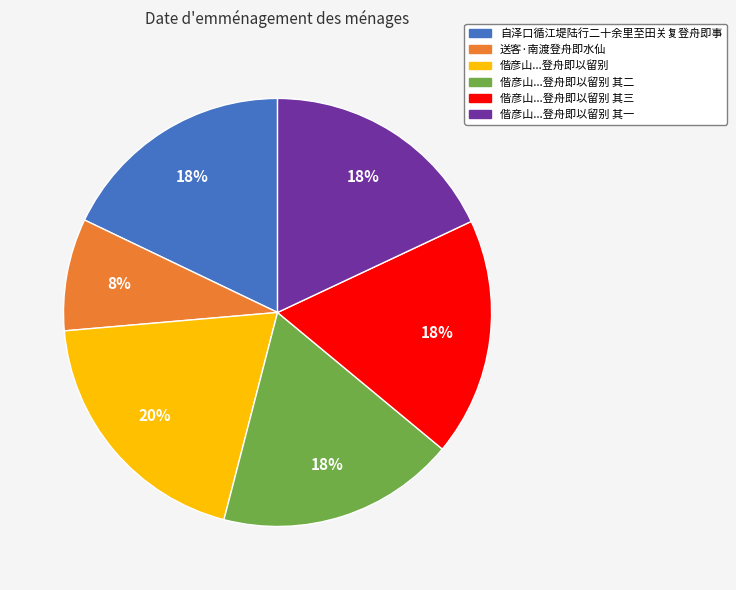

Does any single category account for the majority?

No